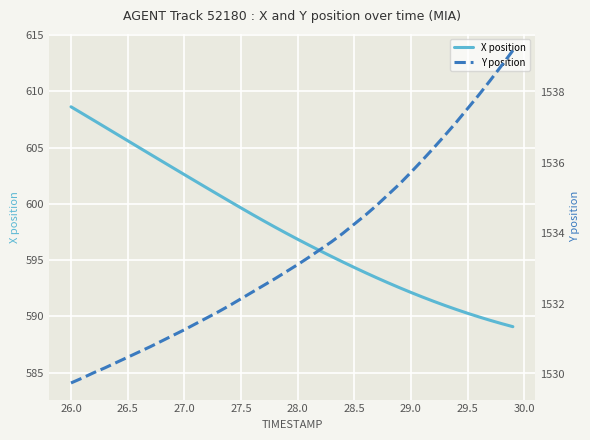

What is the smallest value displayed?

589.1